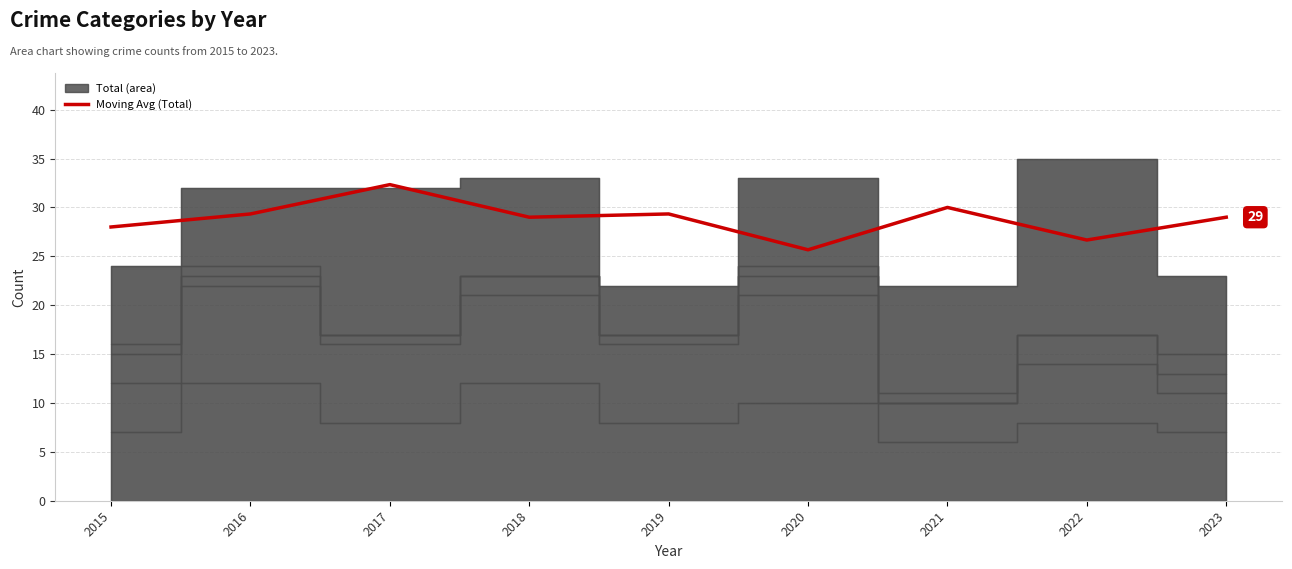

The value at 2015 is 41.9. True or false?

False